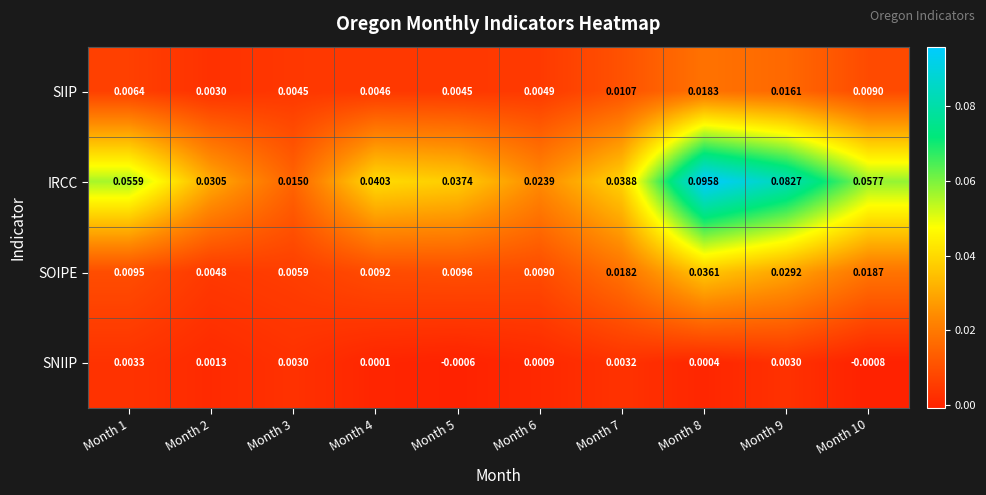

At Month 2, list the series in order from smallest to largest.

SNIIP, SIIP, SOIPE, IRCC